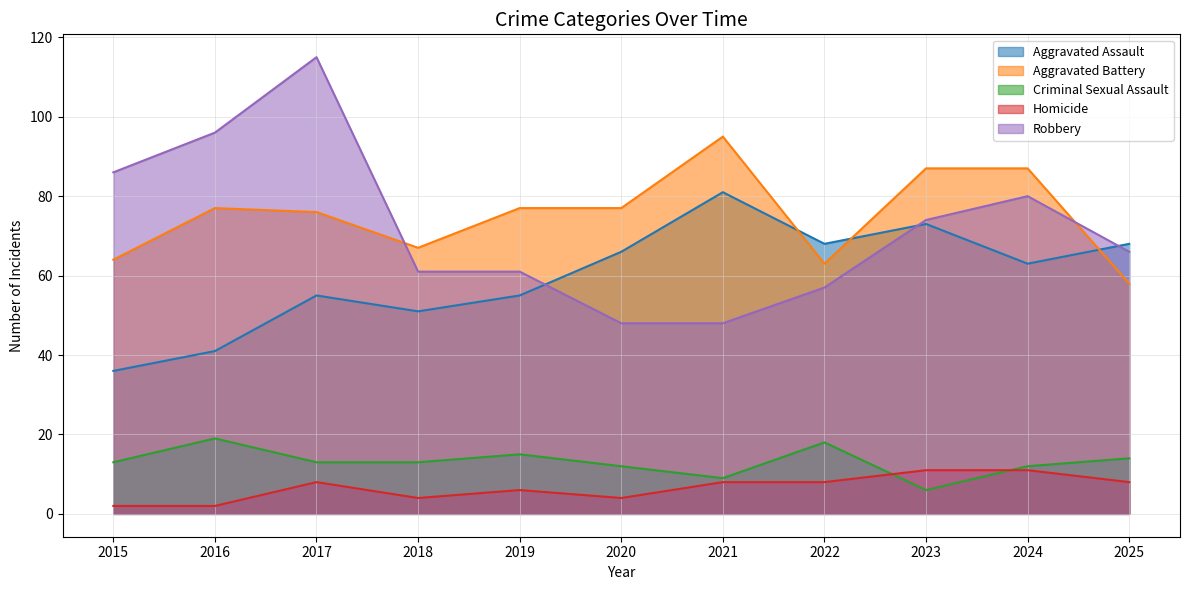

At which category does Aggravated Assault reach its first local valley?

2018